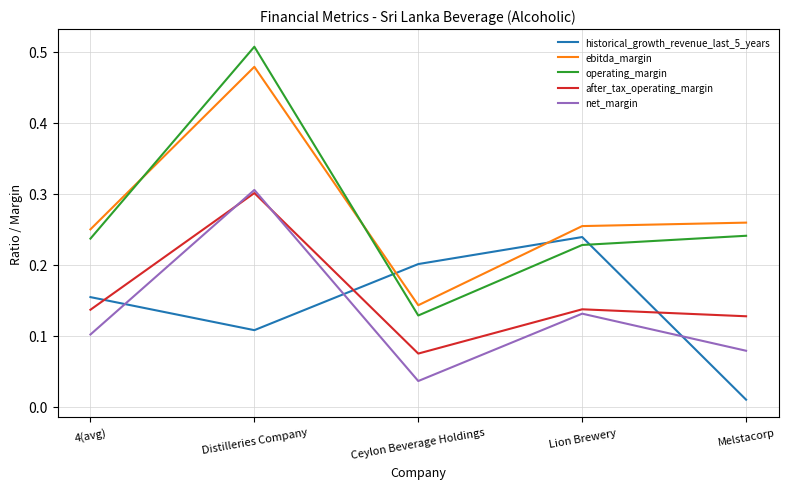

Is the value of historical_growth_revenue_last_5_years at Distilleries Company greater than the value of ebitda_margin at Distilleries Company?

No